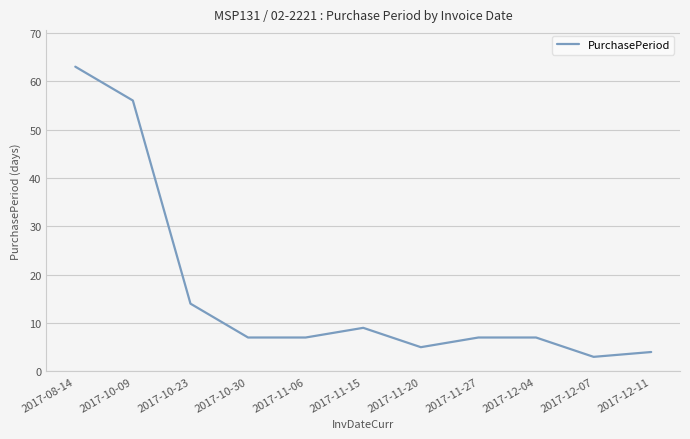

Reading left to right, transcribe all the data shown in this chart.

63	56	14	7	7	9	5	7	7	3	4